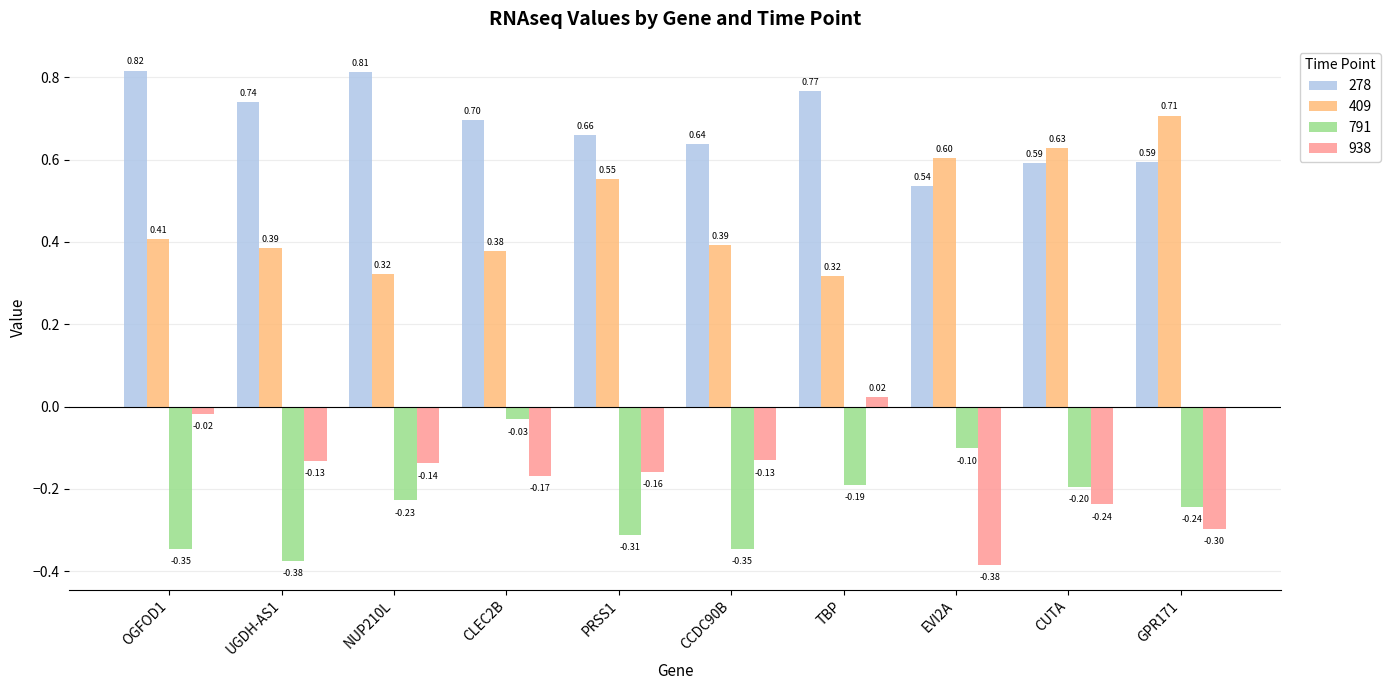

At which category is the sum across all series the highest?

TBP